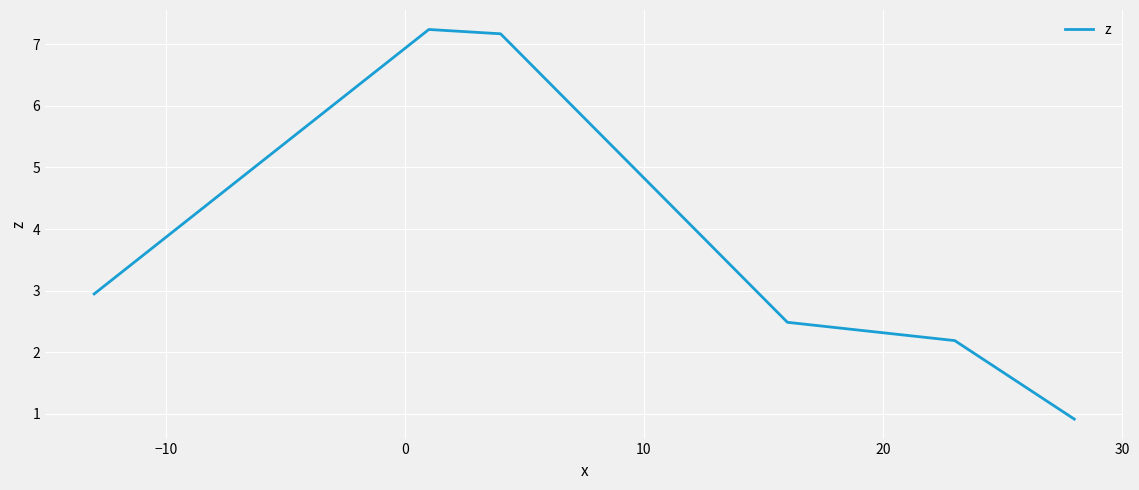

What is the minimum value shown in the chart?

0.9